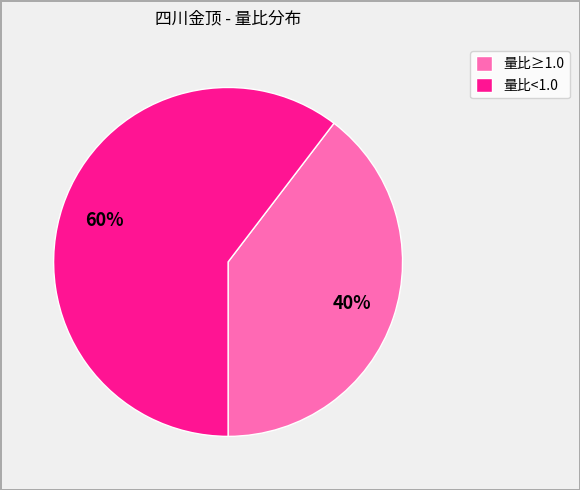

The 量比<1.0 slice represents 71% of the pie. True or false?

False